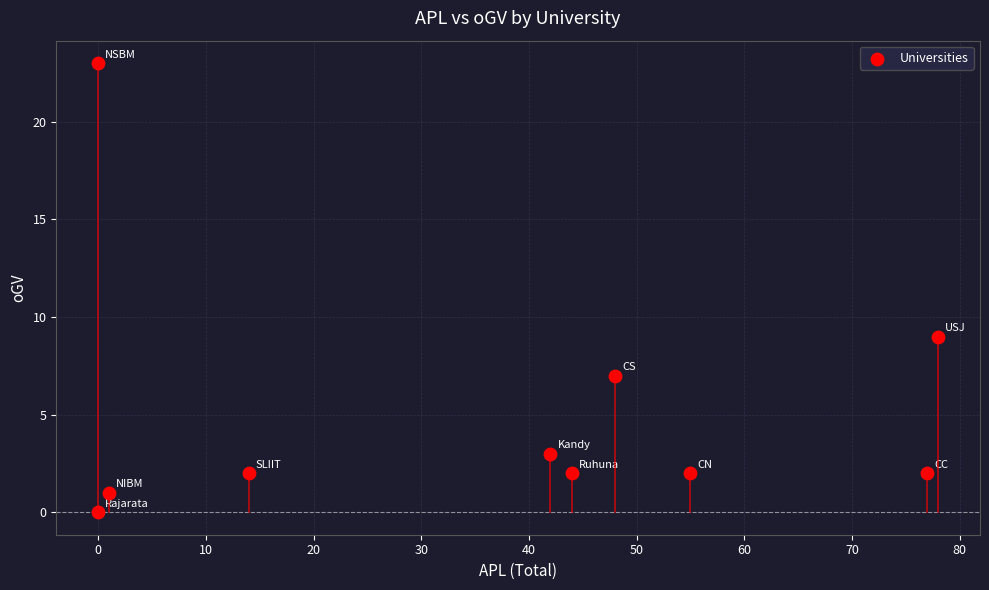

What Y value in the scatter plot is closest to 11?

9